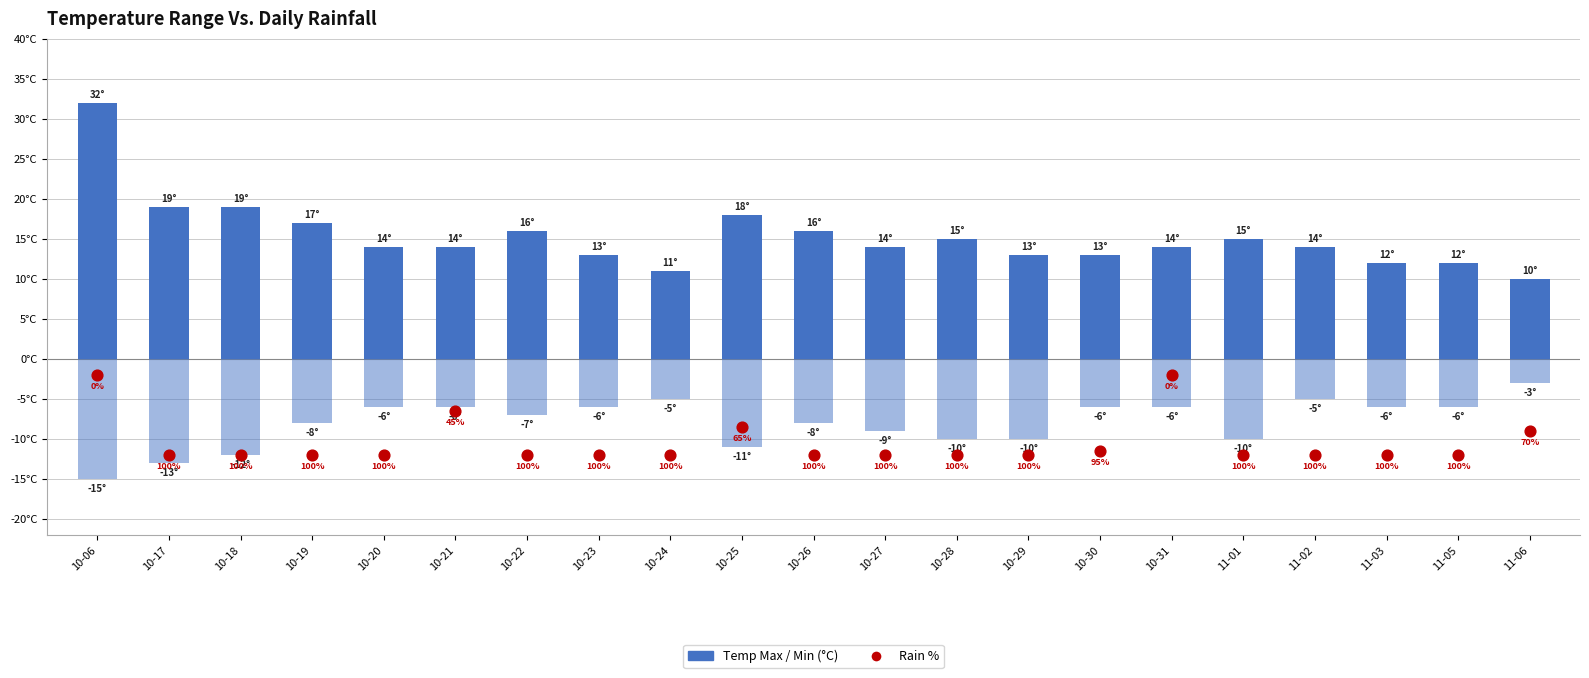

Is the value of Temp Max (°C) at 11-05 greater than the value of Rain % at 10-21?

Yes